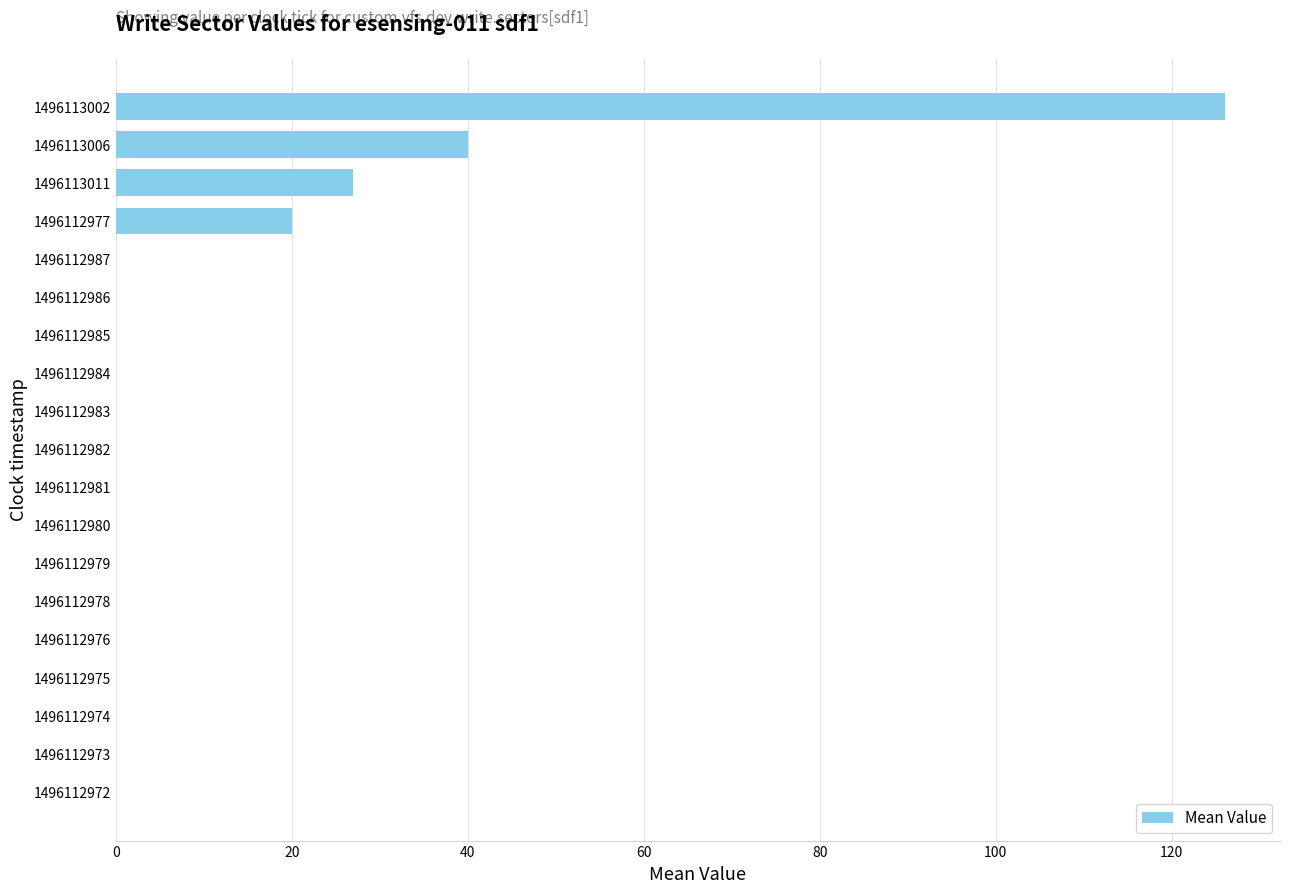

Which has a higher value, 1496113006 or 1496112984?

1496113006